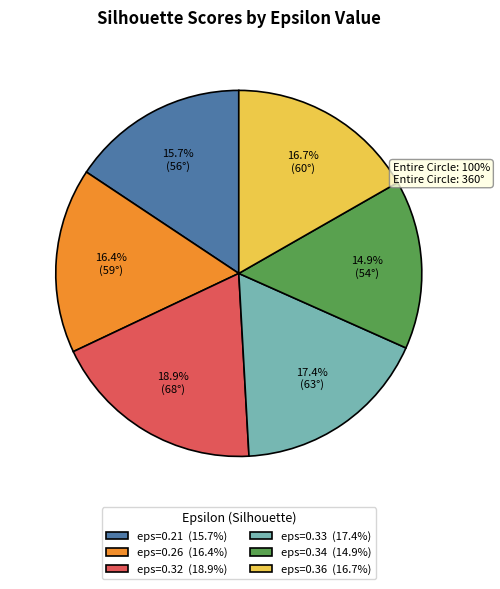

Which has a higher value, eps=0.21 or eps=0.34?

eps=0.21